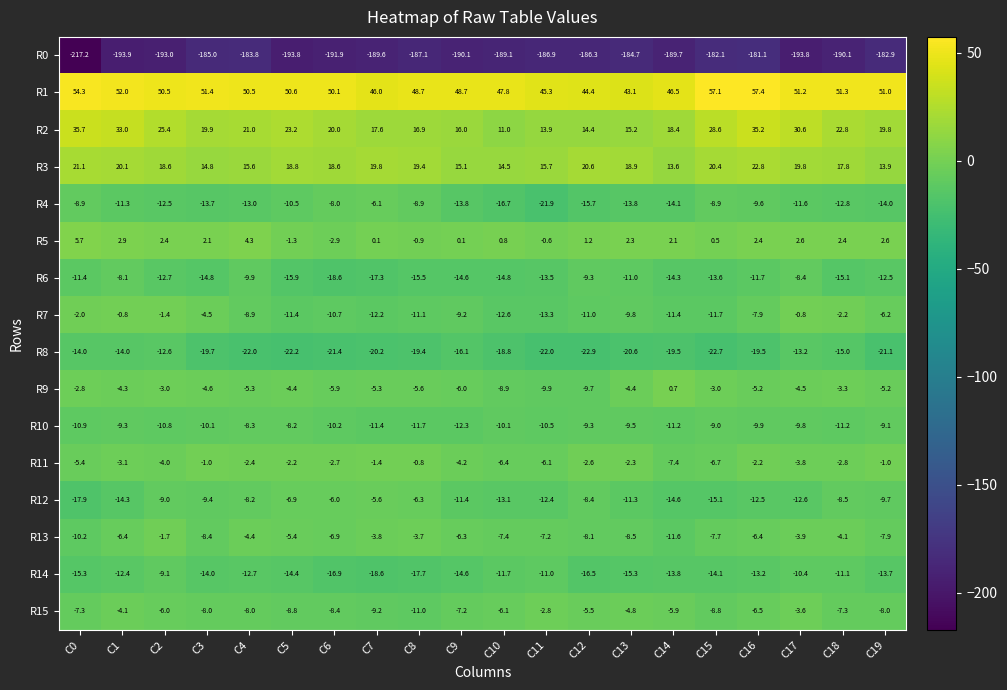

At how many categories does at least one series exceed 18?

20